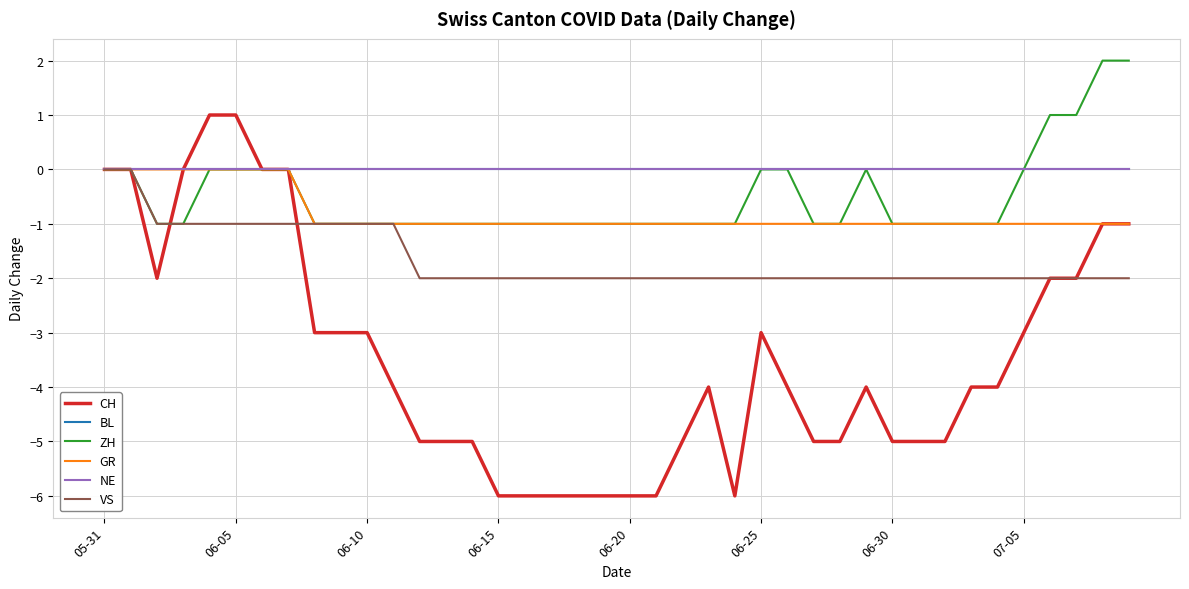

What is the maximum value shown in the chart?

2